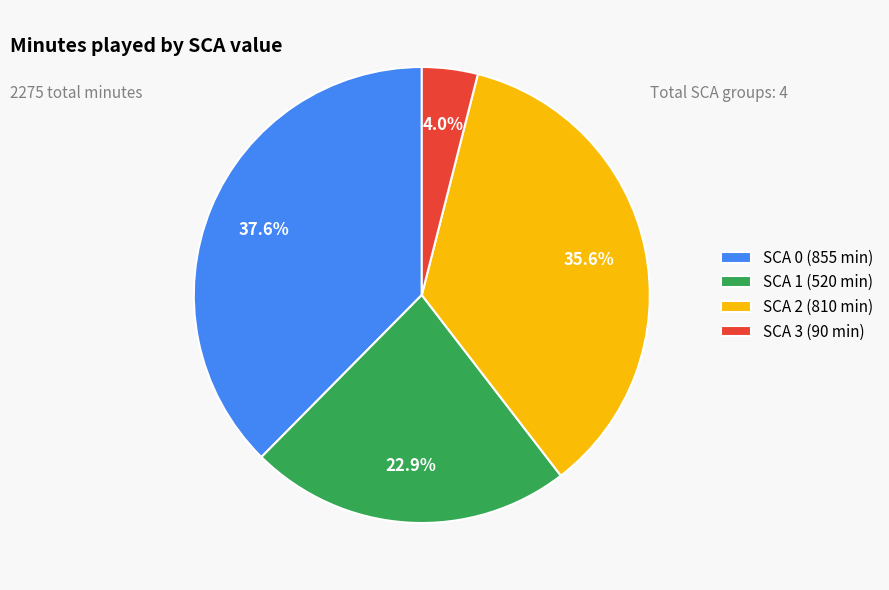

Combined, do SCA 1 and SCA 2 account for over 50%?

Yes